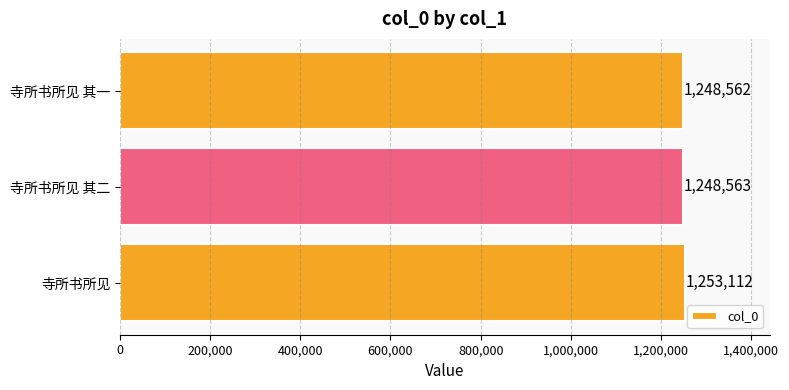

Are the bars grouped side by side (vs. stacked)?

No